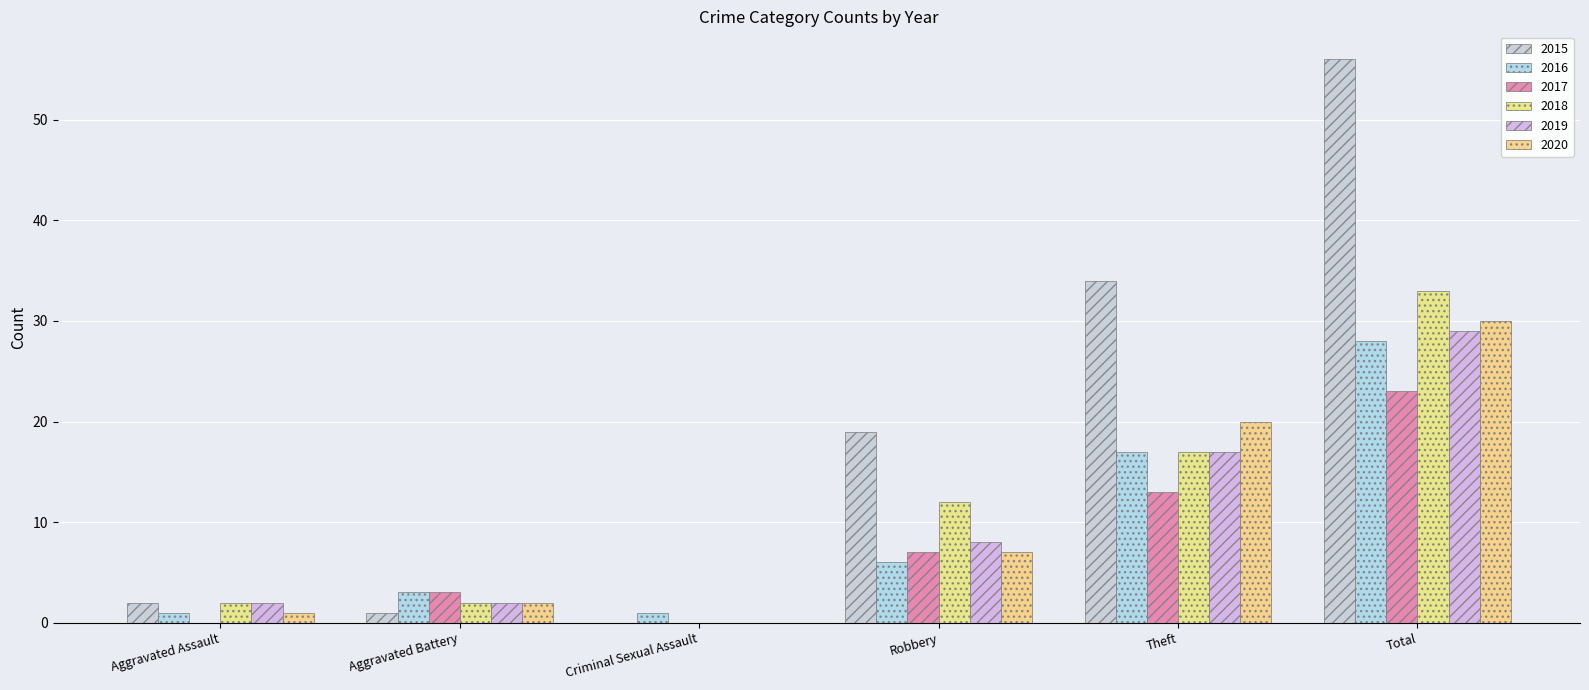

At which label does 2018 first exceed 12?

Theft